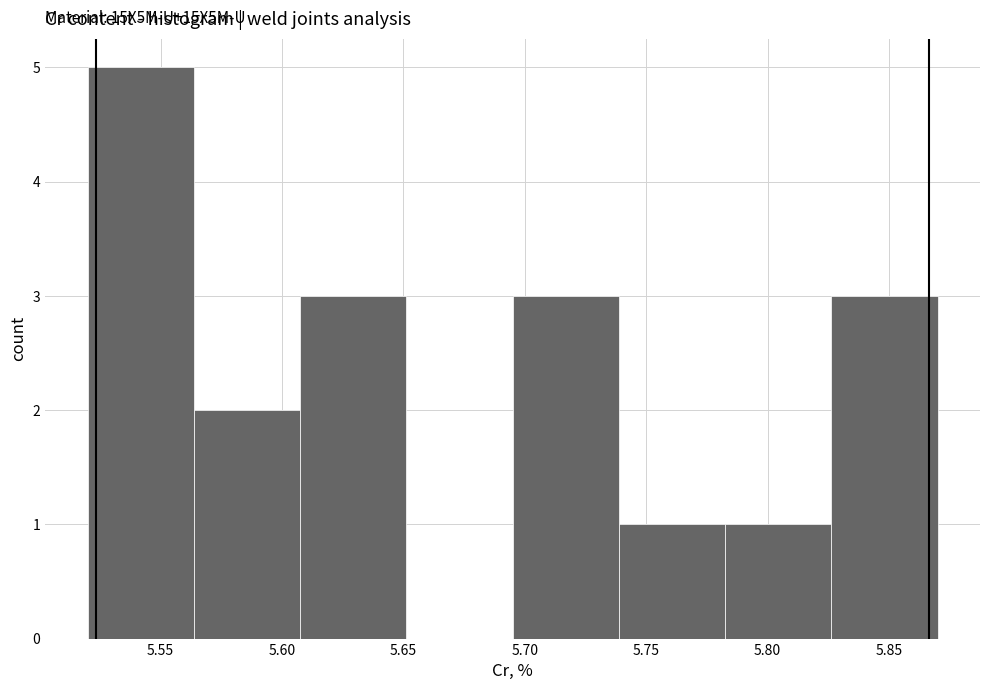

Which range on the x-axis has the tallest bar?

5.520 to 5.565